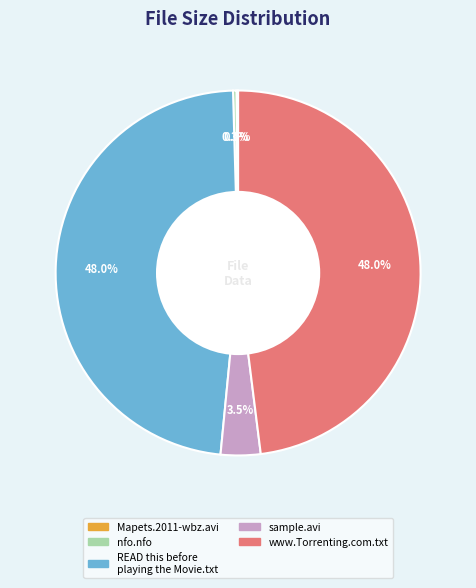

To the nearest percent, what is the difference between the nfo.nfo and sample.avi slice percentages?

3%